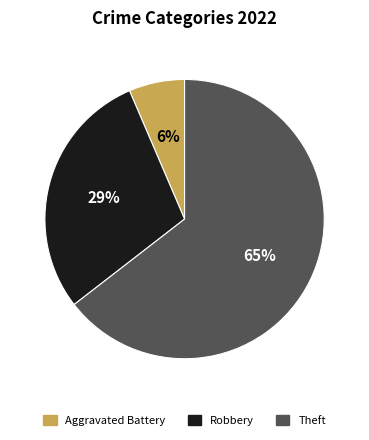

Does any single category account for the majority?

Yes